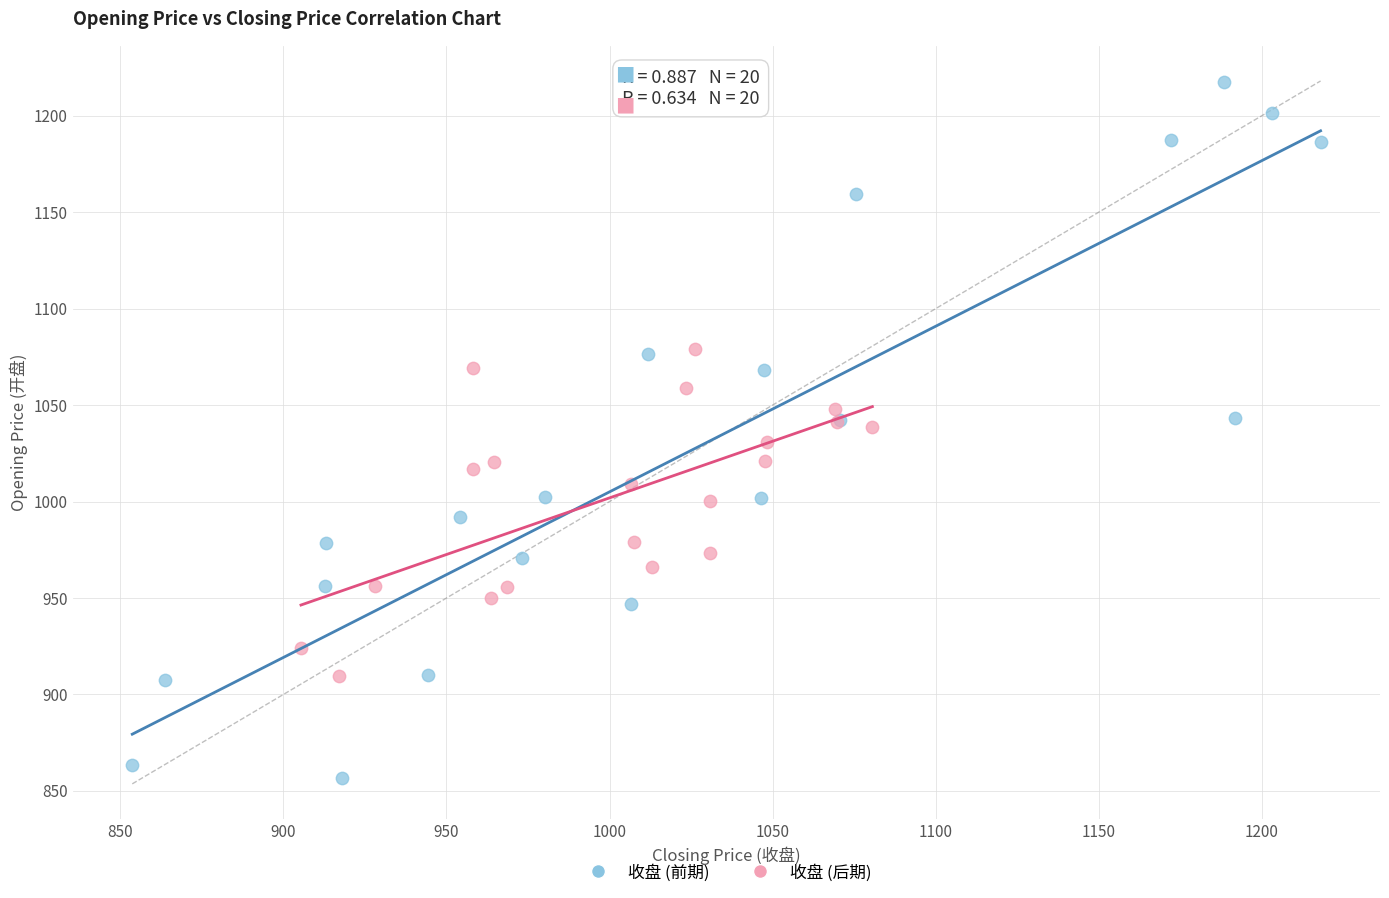

Which series reaches the minimum Y coordinate?

收盘 (前期)